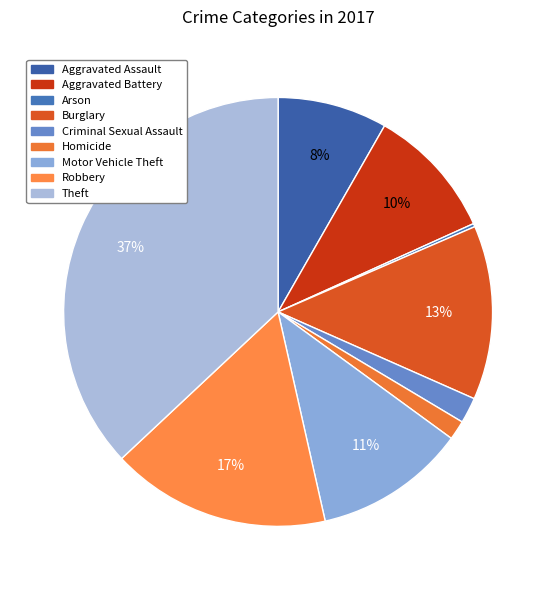

Combined, what portion of the pie is Arson and Aggravated Battery?

10.2%